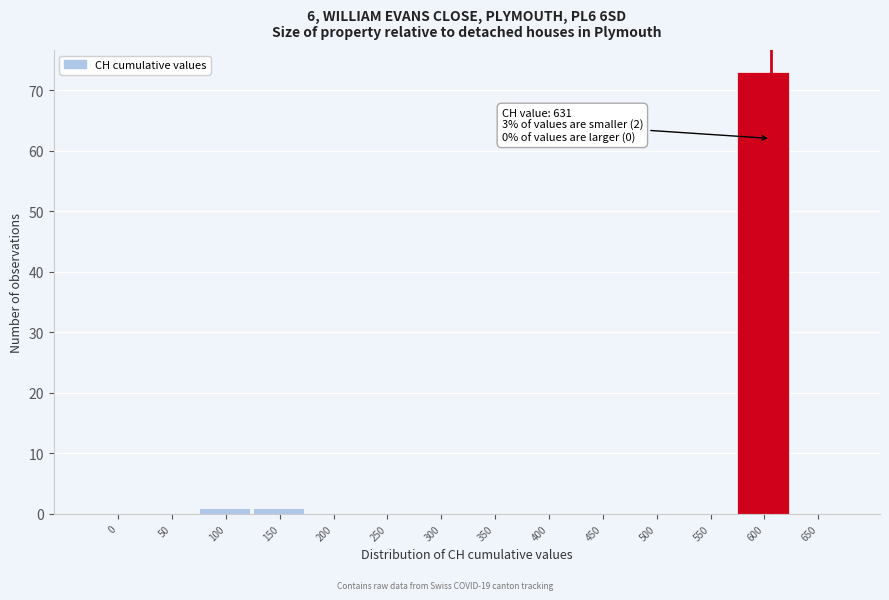

Reading left to right, what are all the values shown in this chart?

0=0	50=0	100=1	150=1	200=0	250=0	300=0	350=0	400=0	450=0	500=0	550=0	600=73	650=0